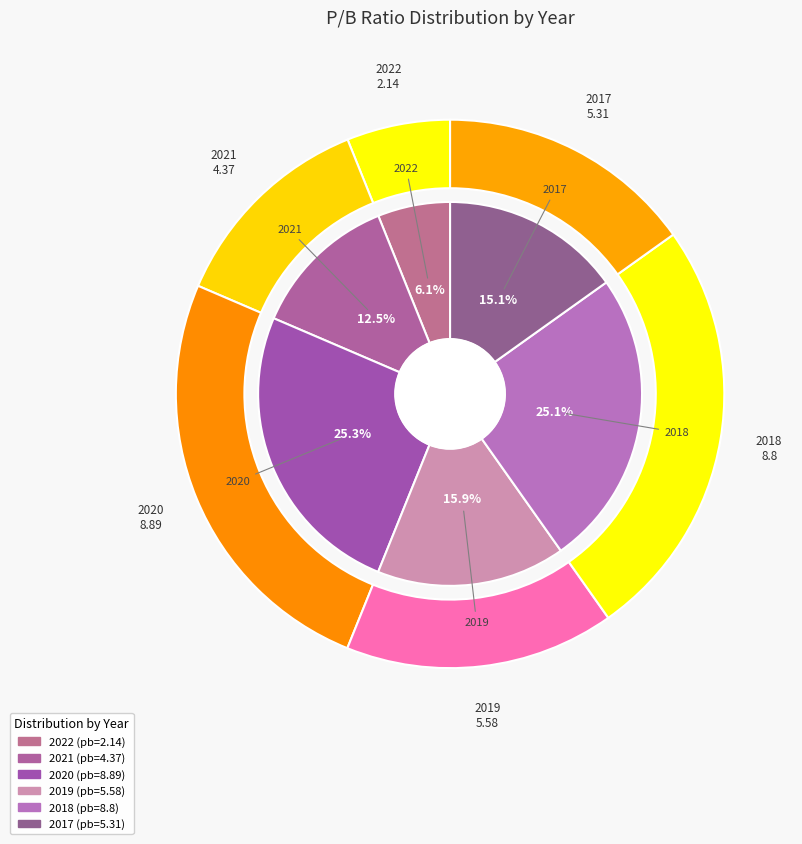

What is the change in value from 2019 to 2017?

-0.3